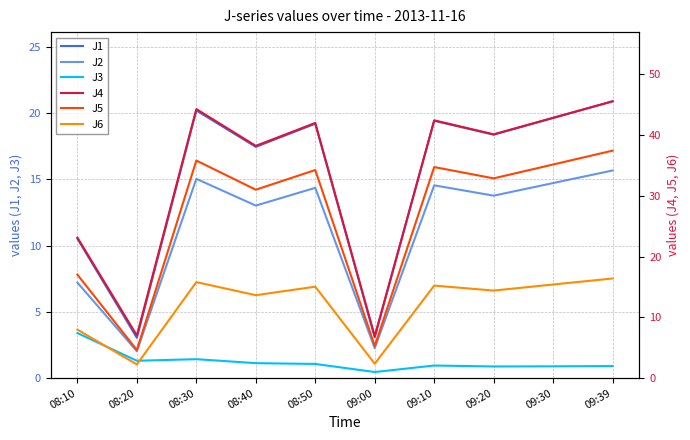

At how many categories does at least one series exceed 6?

10